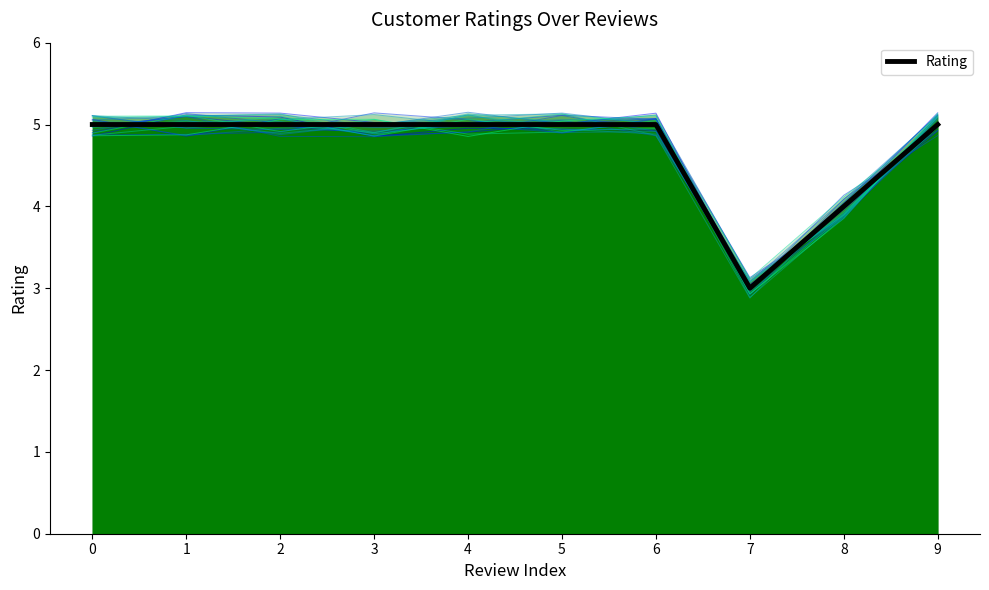

Count the number of categories in the chart.

10